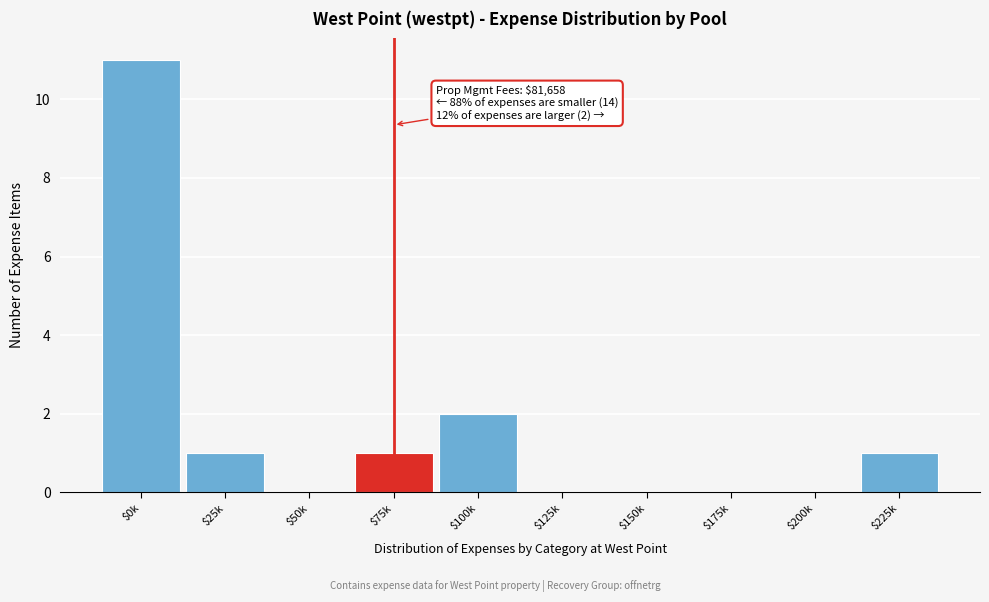

What is the maximum value shown in the chart?

11